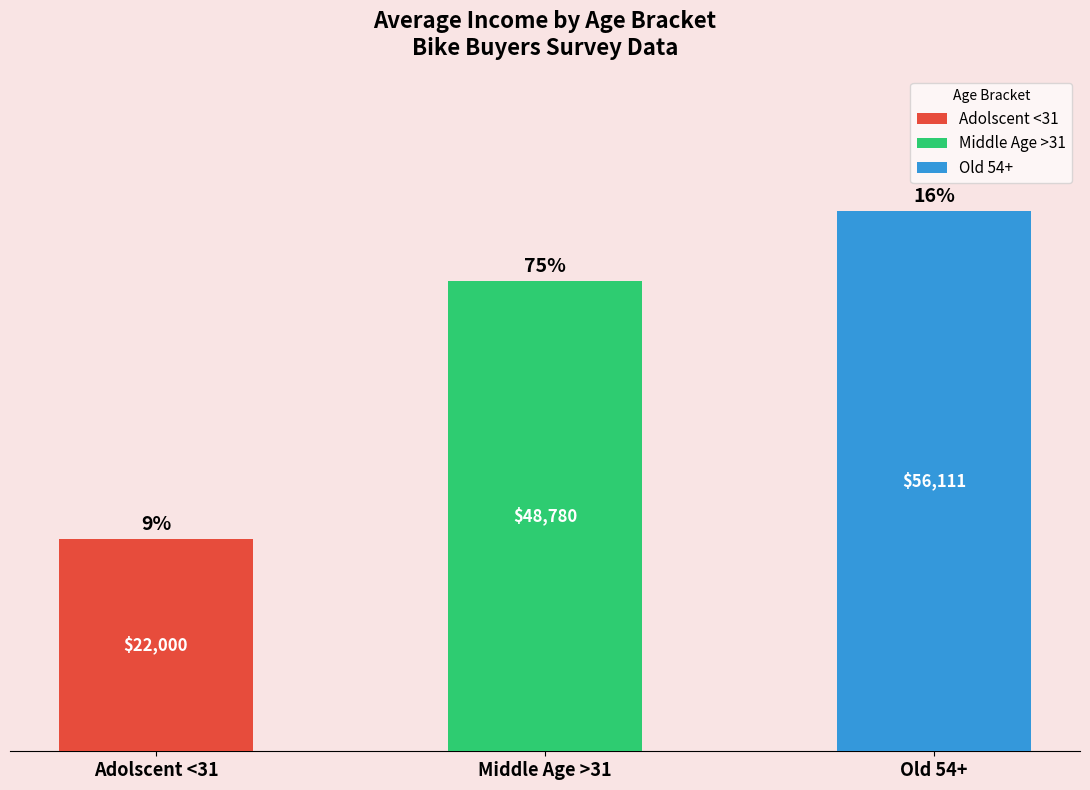

What is the value of the 1st bar from the left?

22000